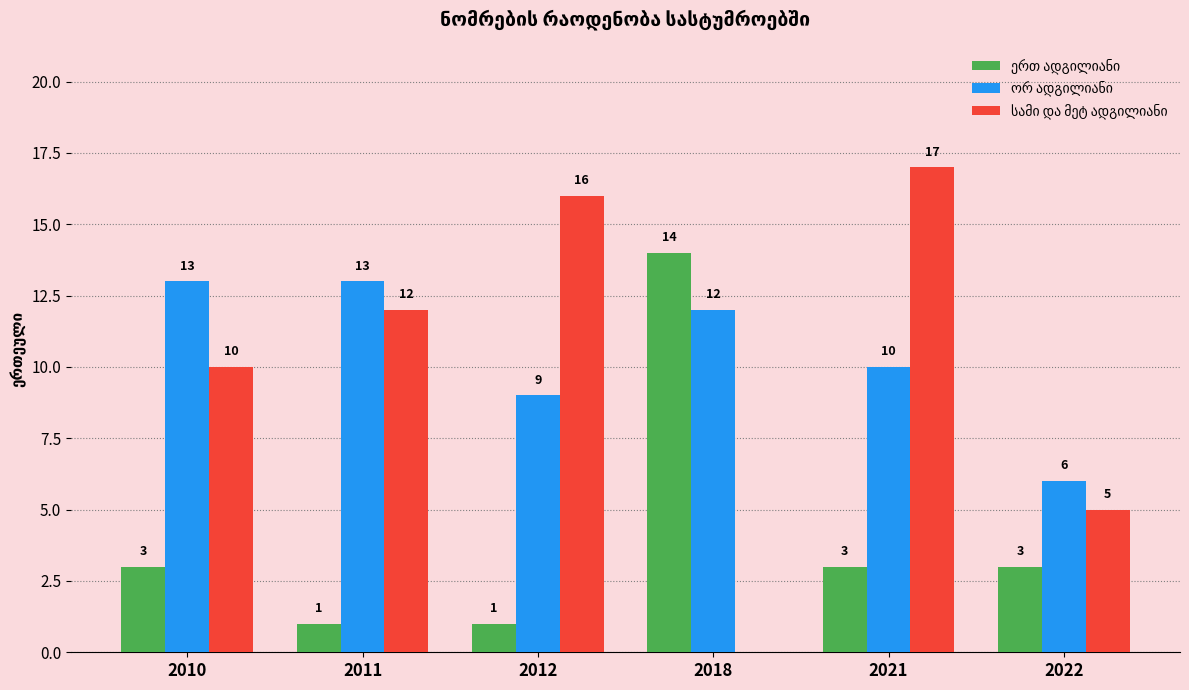

At which category does the chart reach its peak across all series?

2021